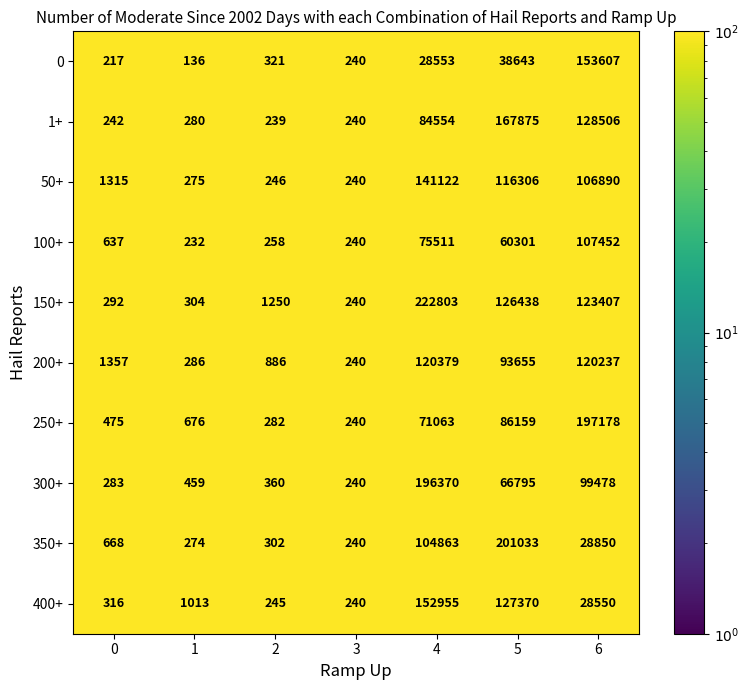

How many distinct data groups are displayed?

10